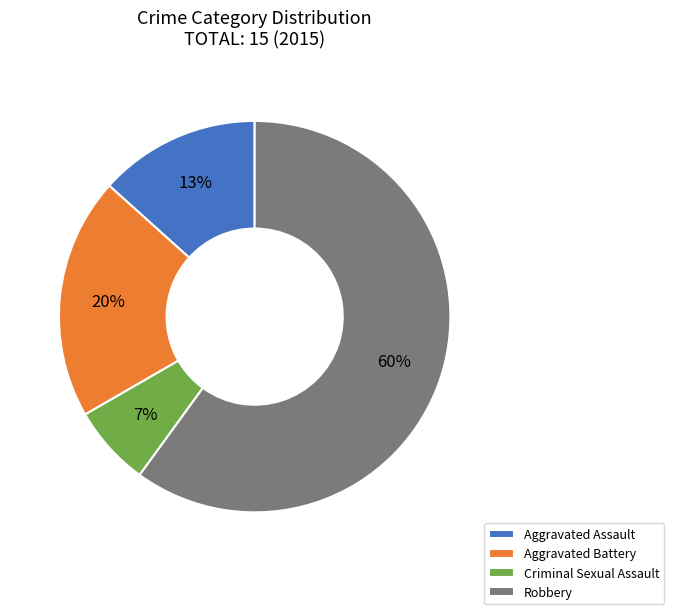

To the nearest percent, what is the combined percentage of Aggravated Battery and Aggravated Assault?

33%